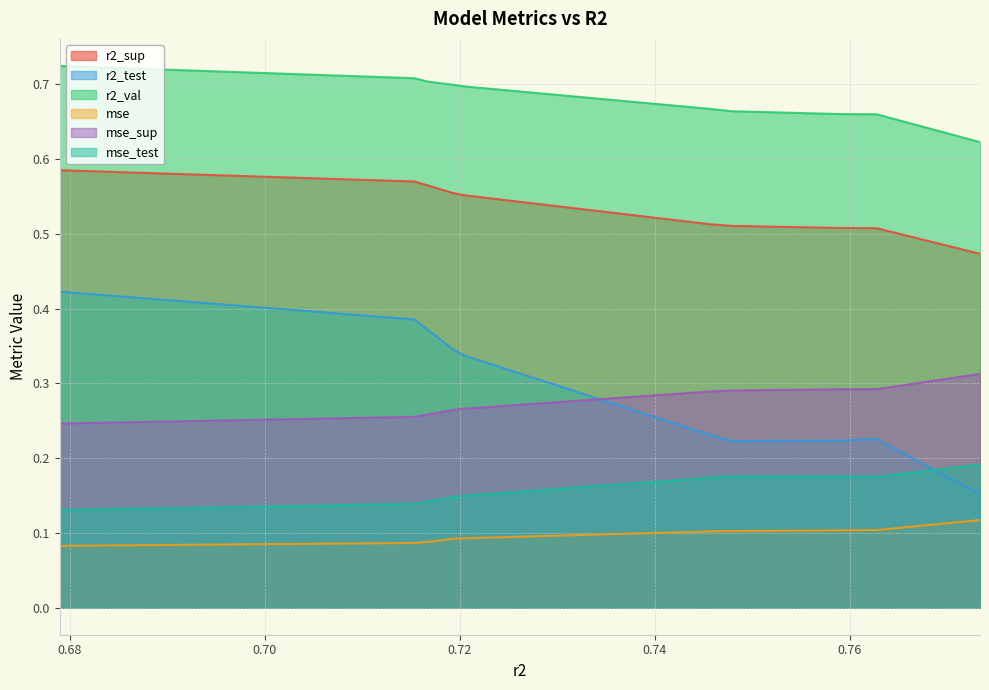

Reading left to right, extract all data points from this chart.

r2_sup: 0.6789616898031172=0.6	0.7153596810148948=0.6	0.7167224207414338=0.6	0.7193228639385597=0.6	0.7203953684642039=0.6	0.7456545241358739=0.5	0.7478857703579236=0.5	0.7587909206931478=0.5	0.7627790558513307=0.5	0.7733698761866596=0.5
r2_test: 0.6789616898031172=0.4	0.7153596810148948=0.4	0.7167224207414338=0.4	0.7193228639385597=0.3	0.7203953684642039=0.3	0.7456545241358739=0.2	0.7478857703579236=0.2	0.7587909206931478=0.2	0.7627790558513307=0.2	0.7733698761866596=0.2
r2_val: 0.6789616898031172=0.7	0.7153596810148948=0.7	0.7167224207414338=0.7	0.7193228639385597=0.7	0.7203953684642039=0.7	0.7456545241358739=0.7	0.7478857703579236=0.7	0.7587909206931478=0.7	0.7627790558513307=0.7	0.7733698761866596=0.6
mse: 0.6789616898031172=0.1	0.7153596810148948=0.1	0.7167224207414338=0.1	0.7193228639385597=0.1	0.7203953684642039=0.1	0.7456545241358739=0.1	0.7478857703579236=0.1	0.7587909206931478=0.1	0.7627790558513307=0.1	0.7733698761866596=0.1
mse_sup: 0.6789616898031172=0.2	0.7153596810148948=0.3	0.7167224207414338=0.3	0.7193228639385597=0.3	0.7203953684642039=0.3	0.7456545241358739=0.3	0.7478857703579236=0.3	0.7587909206931478=0.3	0.7627790558513307=0.3	0.7733698761866596=0.3
mse_test: 0.6789616898031172=0.1	0.7153596810148948=0.1	0.7167224207414338=0.1	0.7193228639385597=0.1	0.7203953684642039=0.1	0.7456545241358739=0.2	0.7478857703579236=0.2	0.7587909206931478=0.2	0.7627790558513307=0.2	0.7733698761866596=0.2